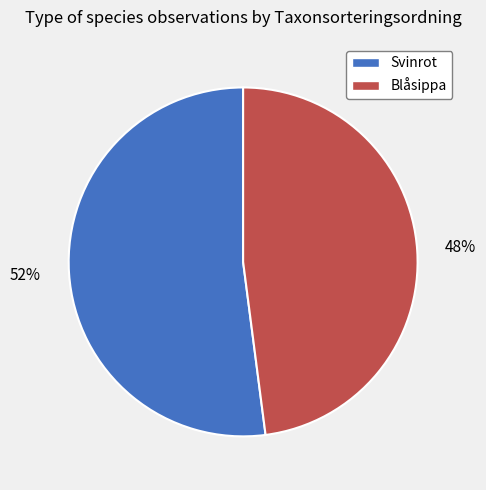

Combined, do Blåsippa and Svinrot account for over 50%?

Yes